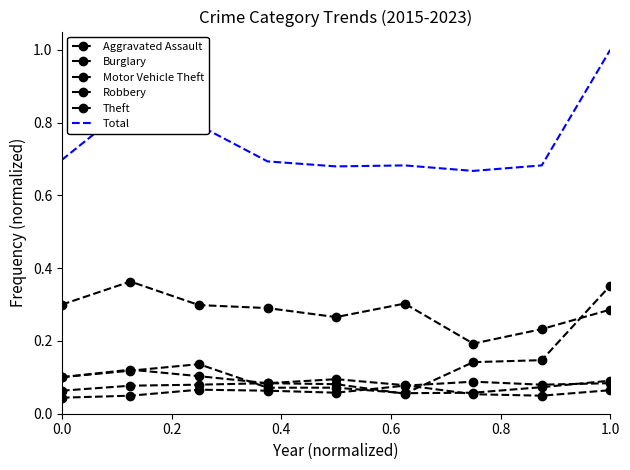

Count the Burglary values in the range 0 to 1.

9